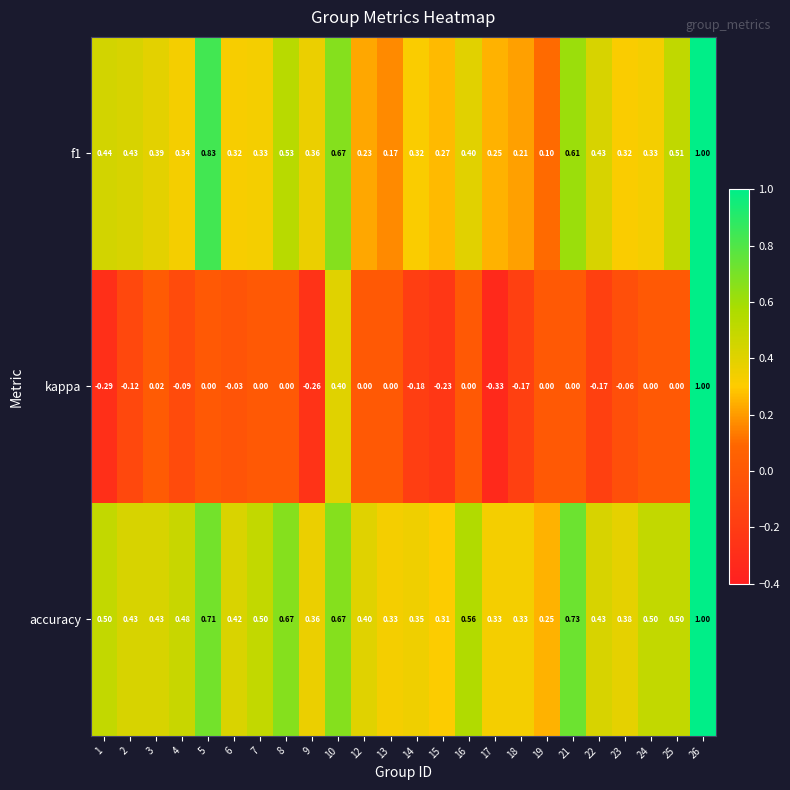

Which series has the largest total across all categories?

accuracy